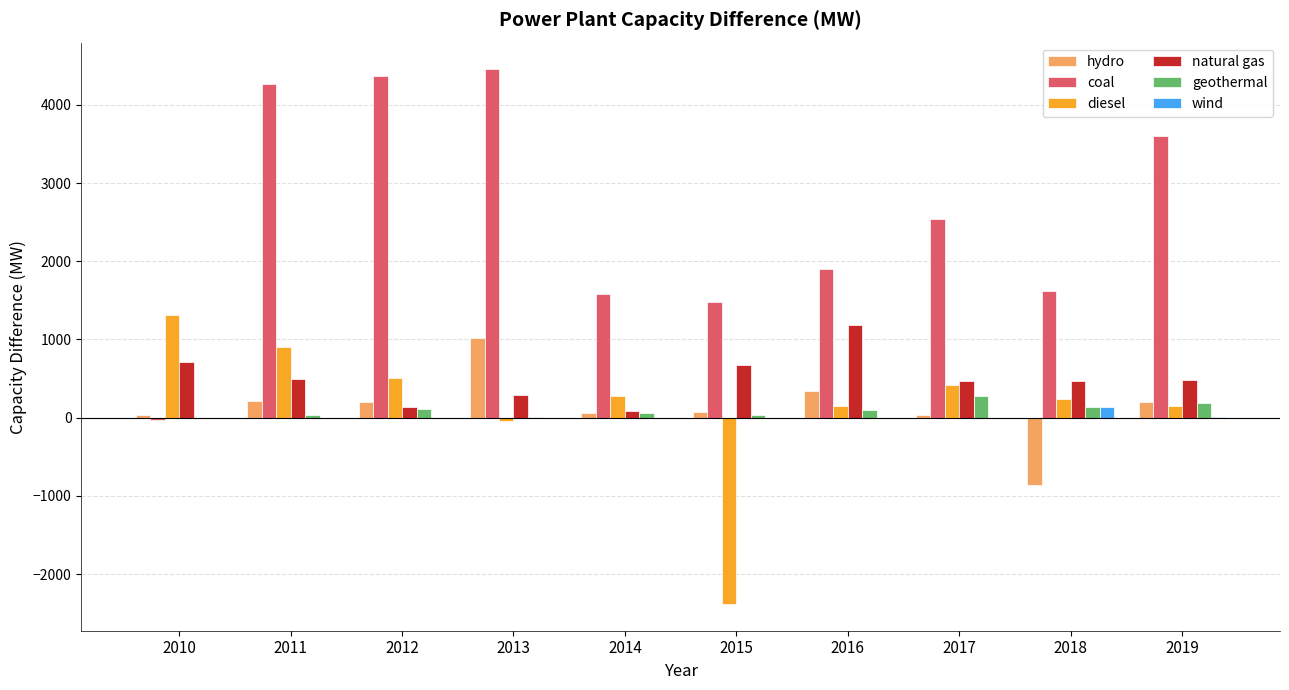

How many groups of bars are there?

10